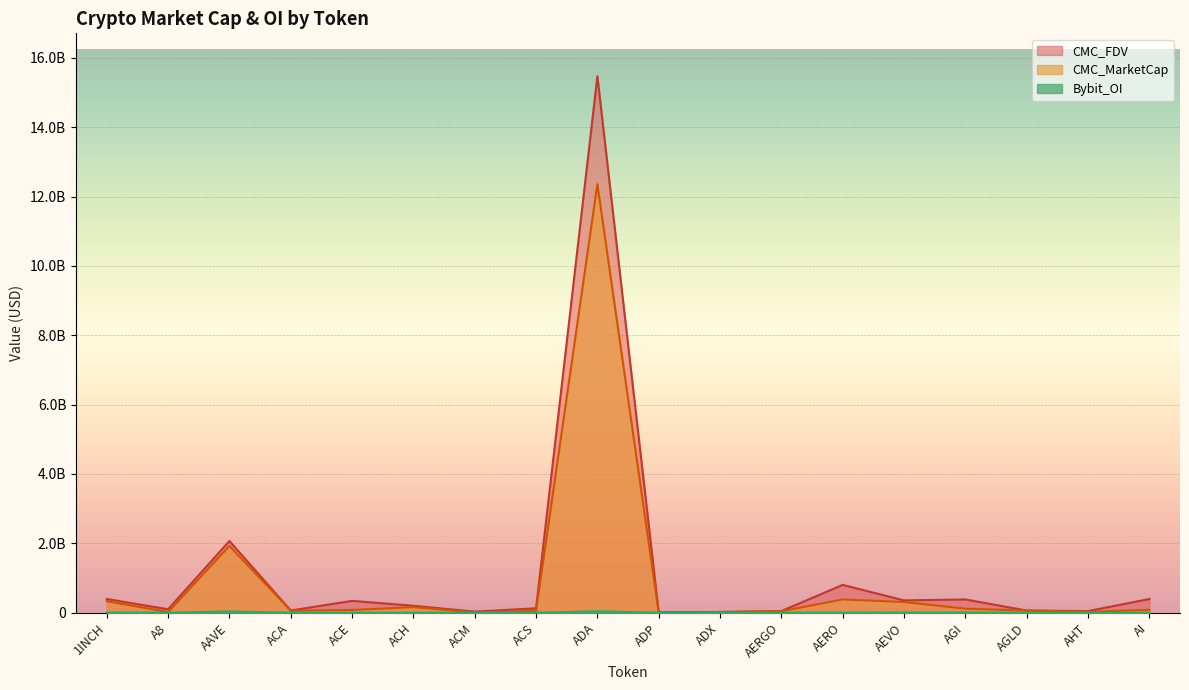

Which series changed the most between A8 and AGI?

CMC_FDV